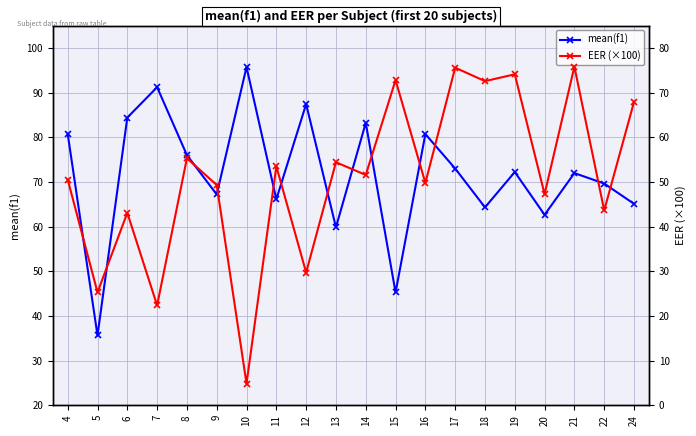

Rank the categories by mean(f1) value from highest to lowest.

10, 7, 12, 6, 14, 4, 16, 8, 17, 19, 21, 22, 9, 11, 24, 18, 20, 13, 15, 5